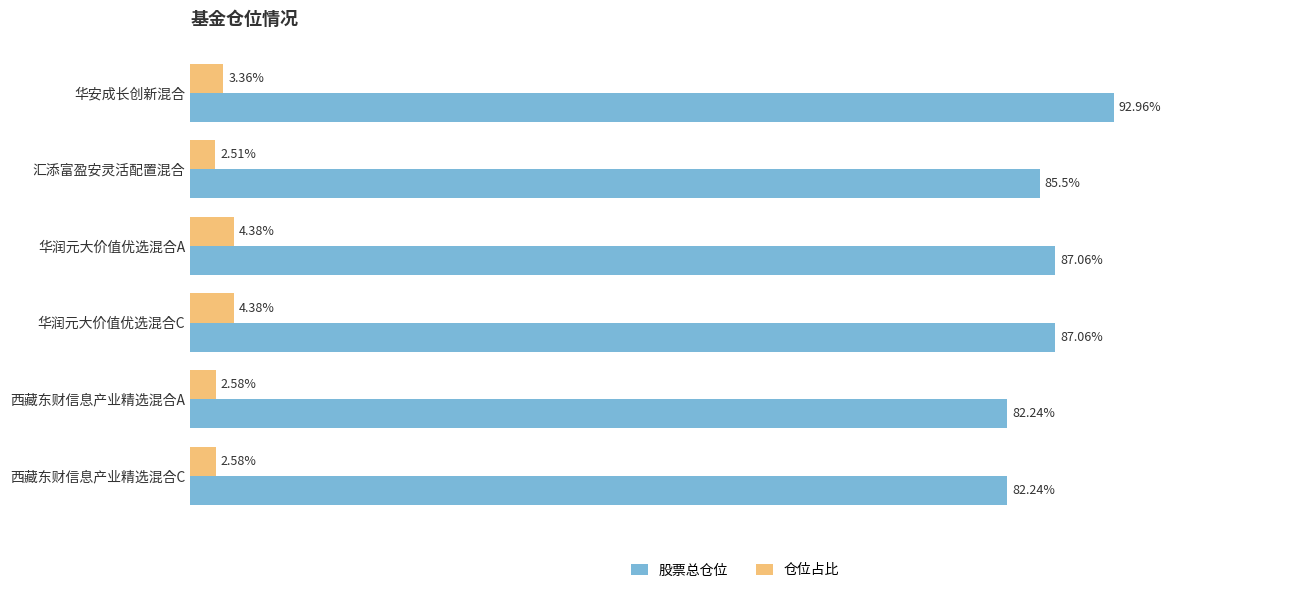

Which label corresponds to the smallest value in the chart?

汇添富盈安灵活配置混合